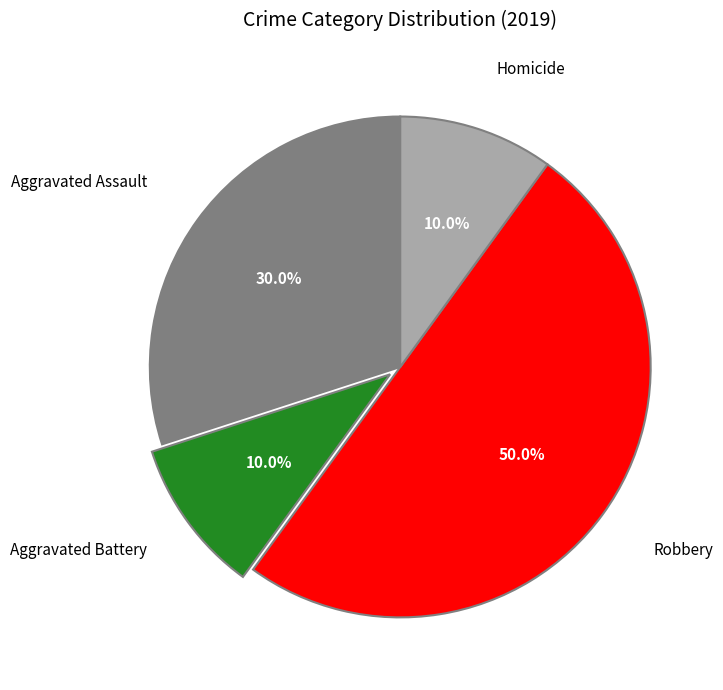

How many segments does this pie chart have?

4